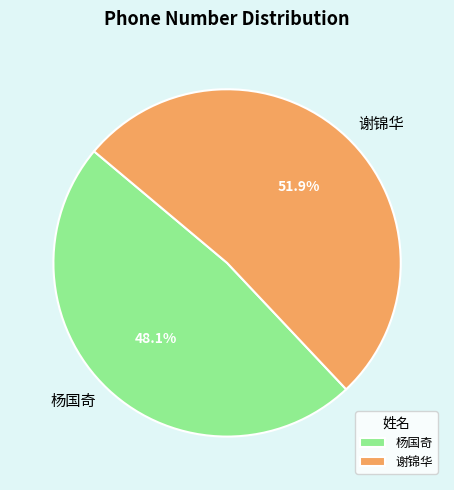

What is the largest slice in the pie chart?

谢锦华